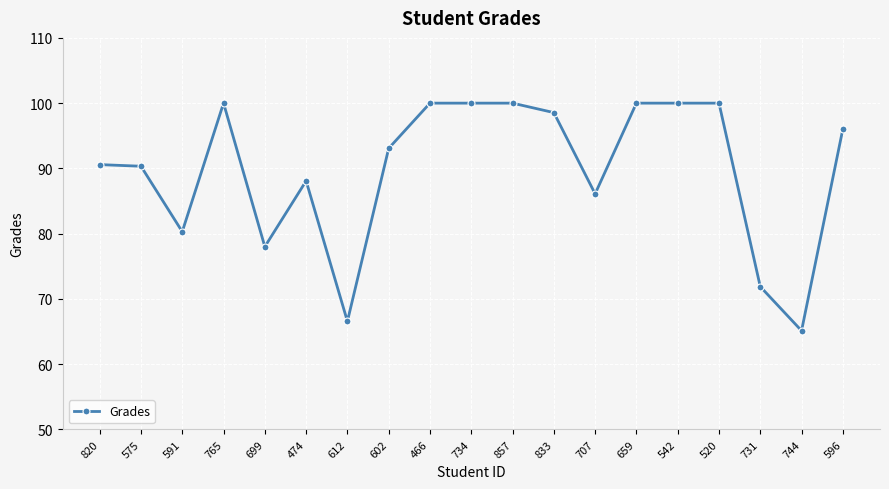

Count the number of categories in the chart.

19